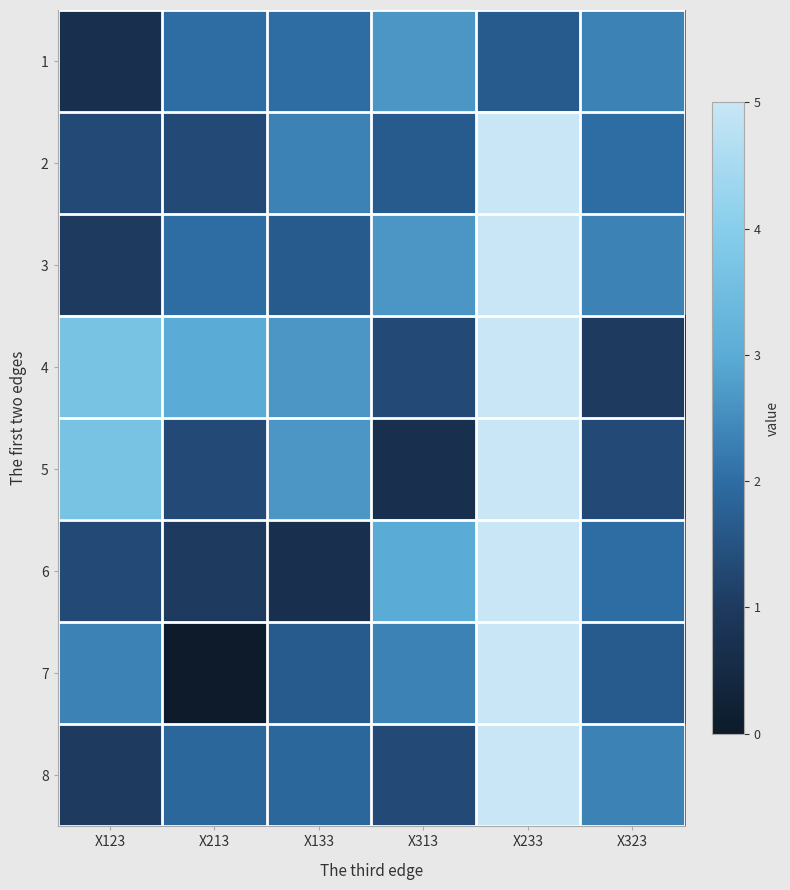

Reading left to right, extract all data points from this chart.

1: X123=0.7	X213=2.0	X133=2.0	X313=2.7	X233=1.7	X323=2.3
2: X123=1.3	X213=1.3	X133=2.3	X313=1.7	X233=5.0	X323=2.0
3: X123=1.0	X213=2.0	X133=1.7	X313=2.7	X233=5.0	X323=2.3
4: X123=3.7	X213=3.0	X133=2.7	X313=1.3	X233=5.0	X323=1.0
5: X123=3.7	X213=1.3	X133=2.7	X313=0.7	X233=5.0	X323=1.3
6: X123=1.3	X213=1.0	X133=0.7	X313=3.0	X233=5.0	X323=2.0
7: X123=2.3	X213=0.0	X133=1.7	X313=2.3	X233=5.0	X323=1.7
8: X123=1.0	X213=1.9	X133=1.9	X313=1.3	X233=5.0	X323=2.3